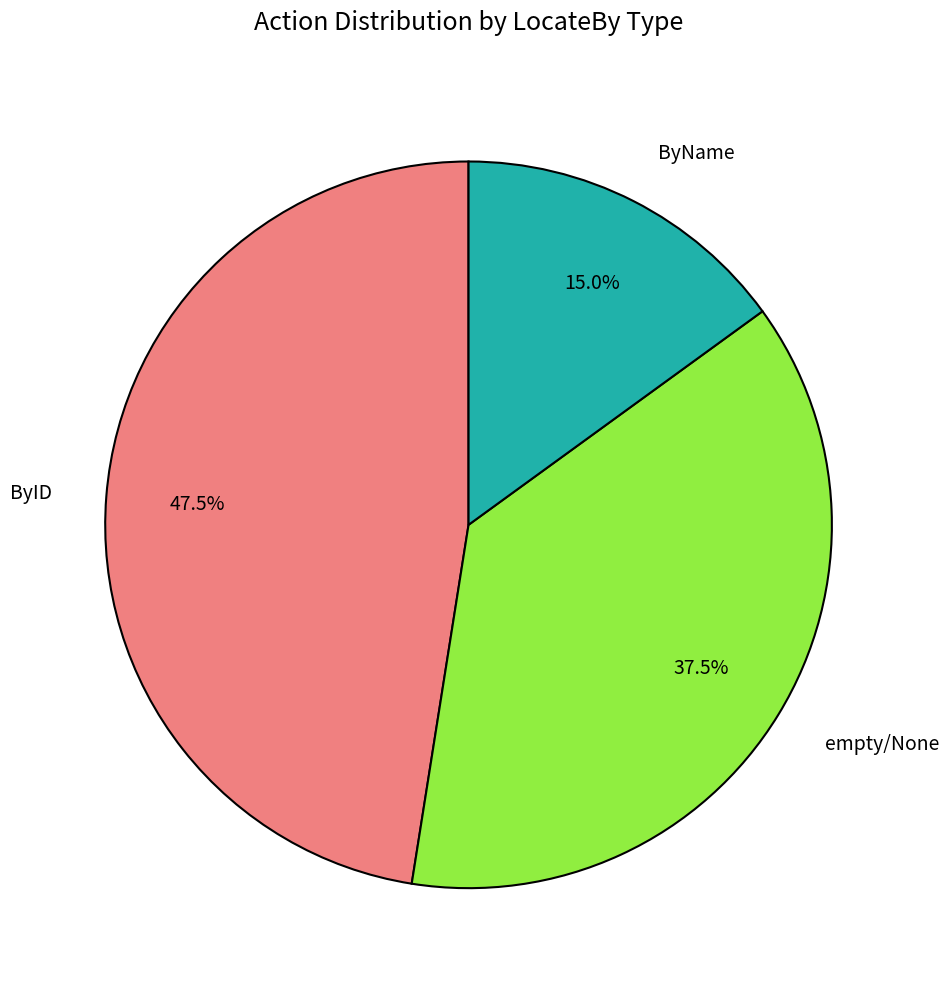

How many slices are in this pie chart?

3